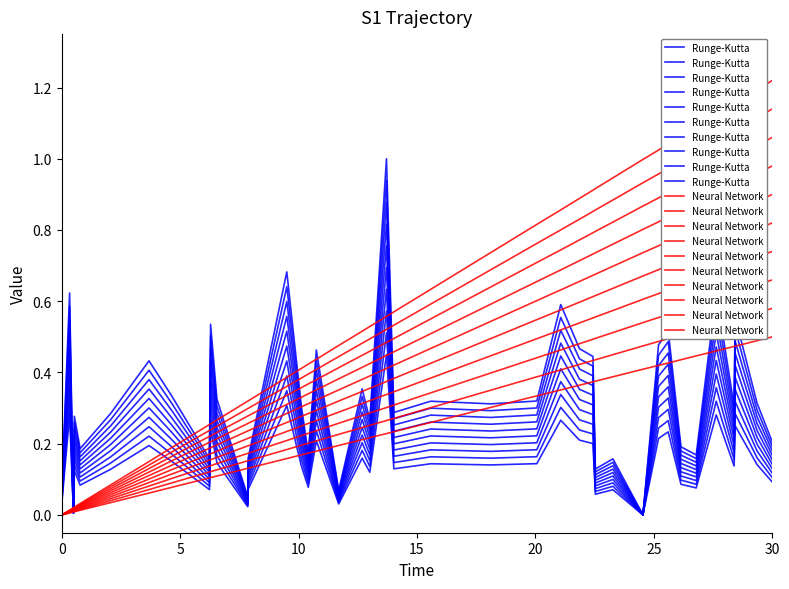

Is the value of Neural Network at 0 greater than the value of Runge-Kutta at 17?

No